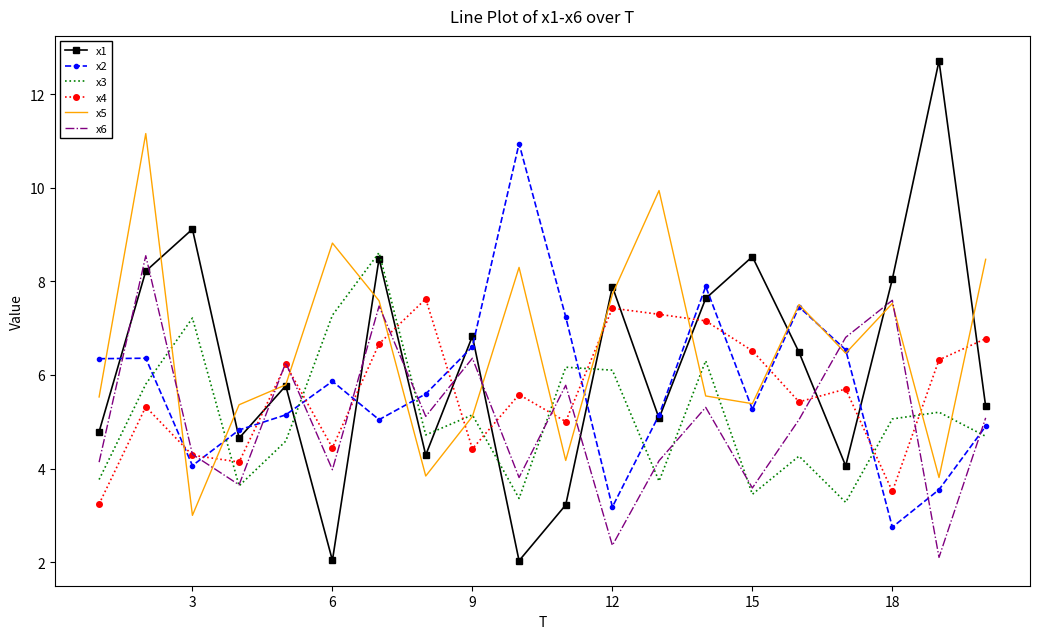

Which series has the widest spread of values?

x1